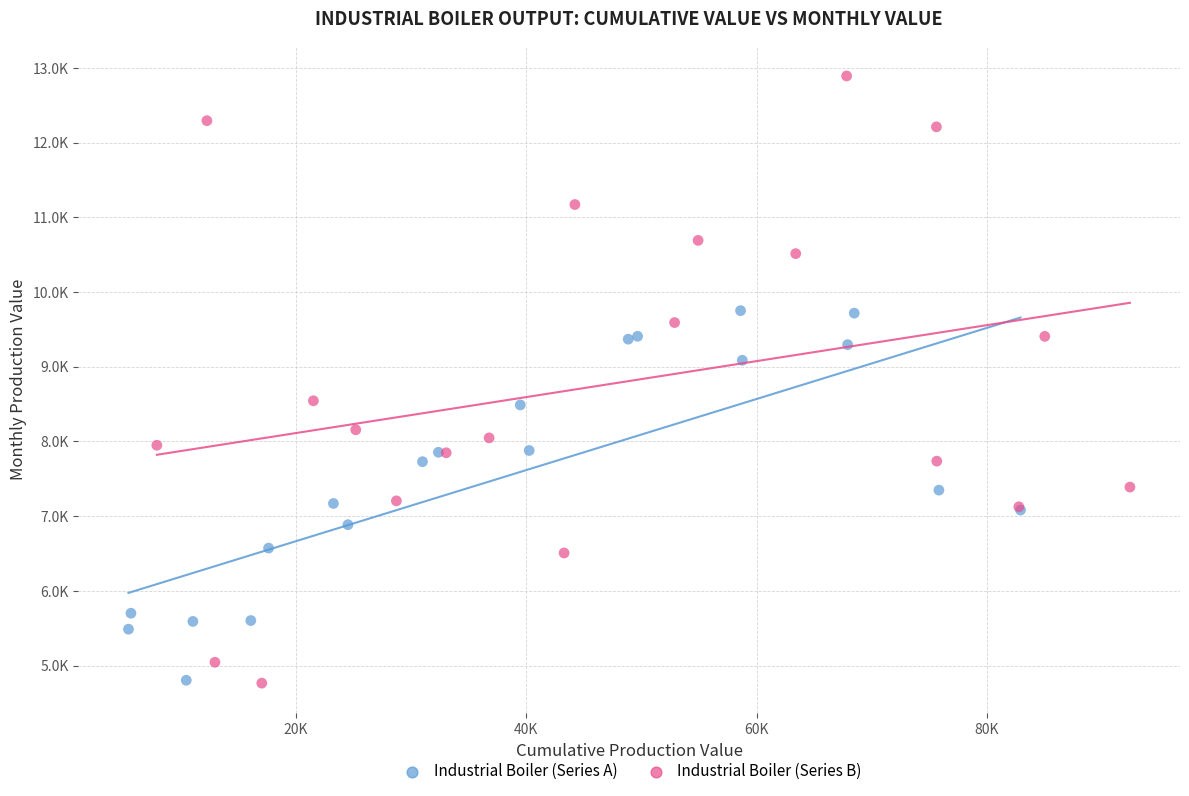

What are all the series names shown in the legend?

Industrial Boiler (Series A), Industrial Boiler (Series B)